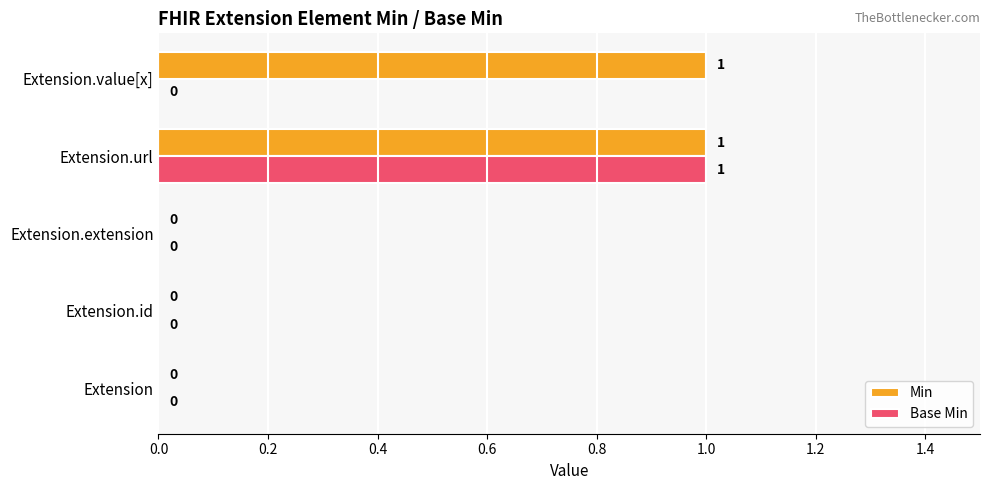

Which category has the highest value in the Base Min series?

Extension.url